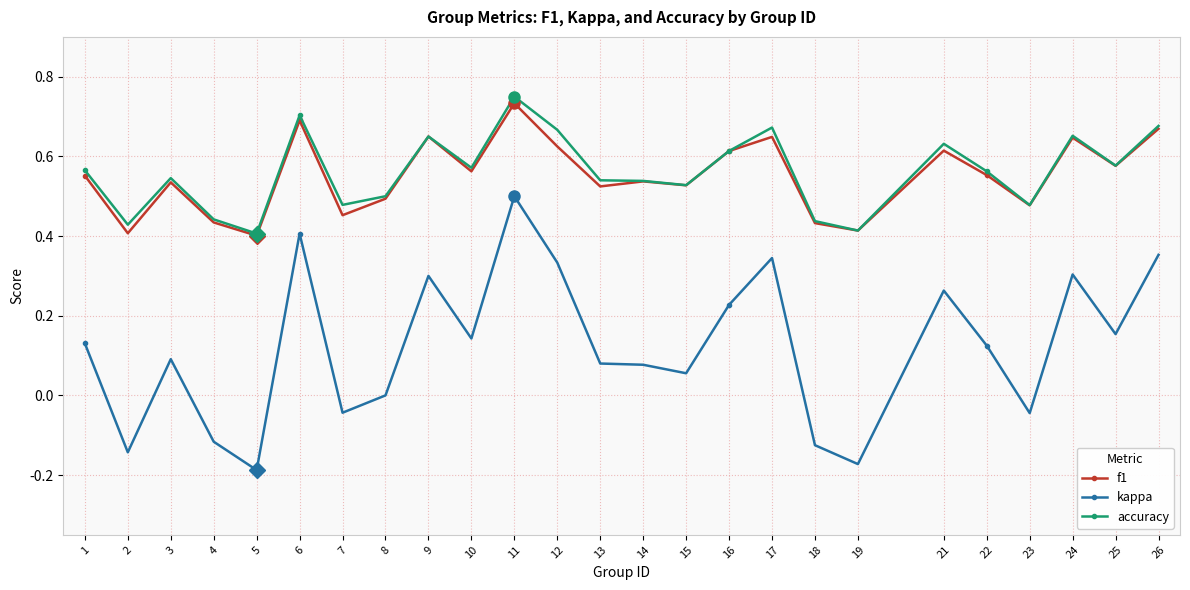

Is it true that accuracy equals 0.4 at 2?

True